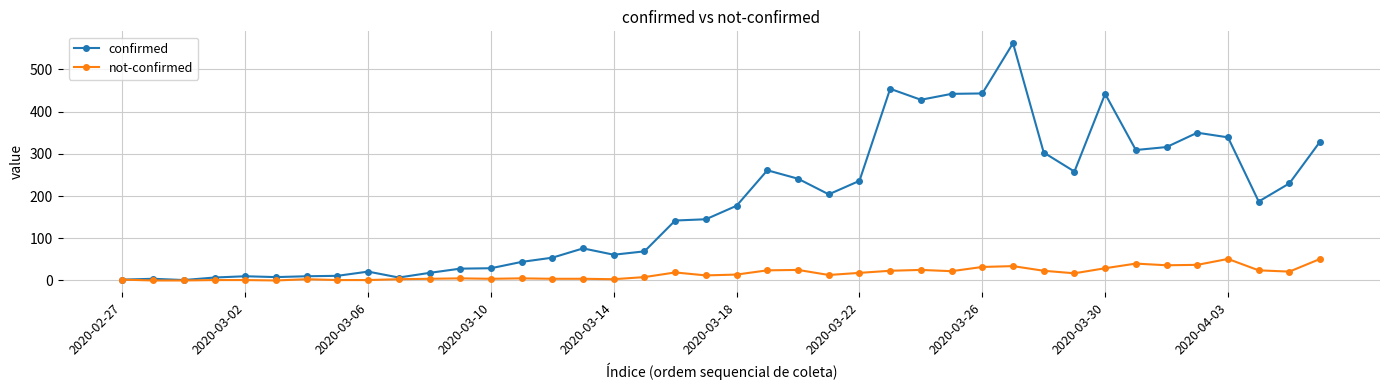

What is the sum of all not-confirmed values?

639